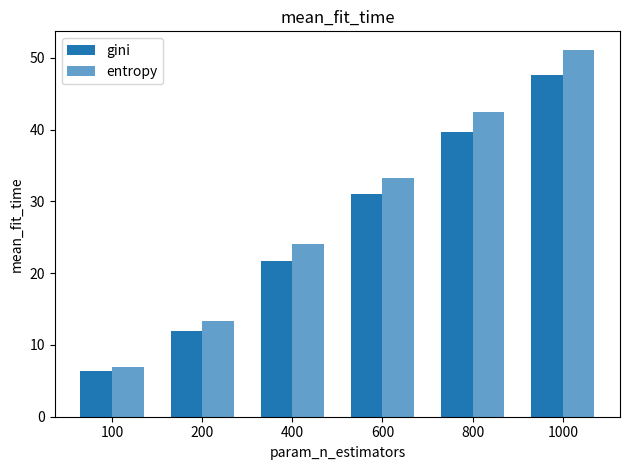

Is it true that gini equals 47.6 at 1000?

True